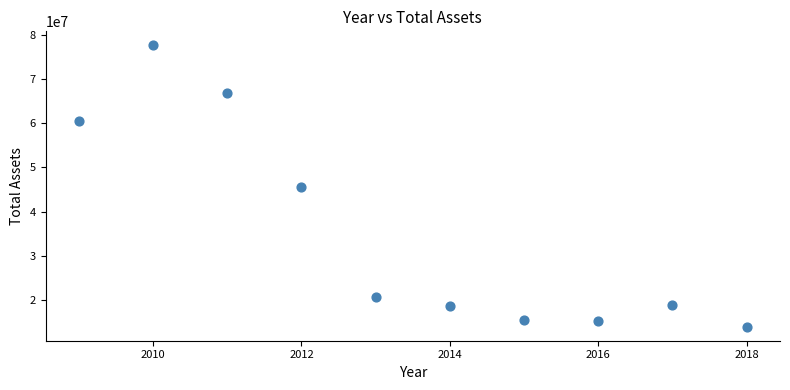

What is the average X value?

2014